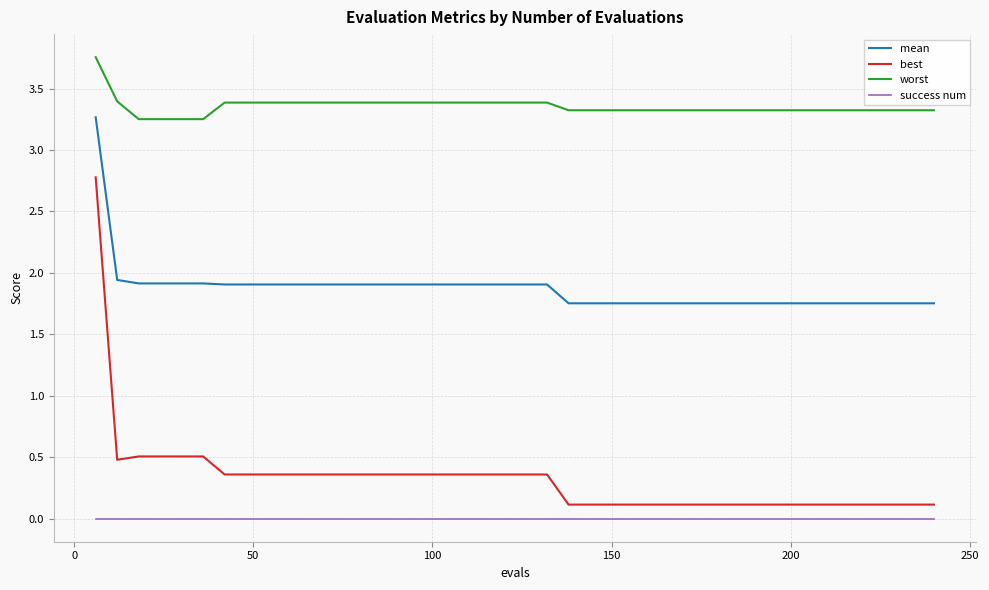

What is the average value of the worst series?

3.4